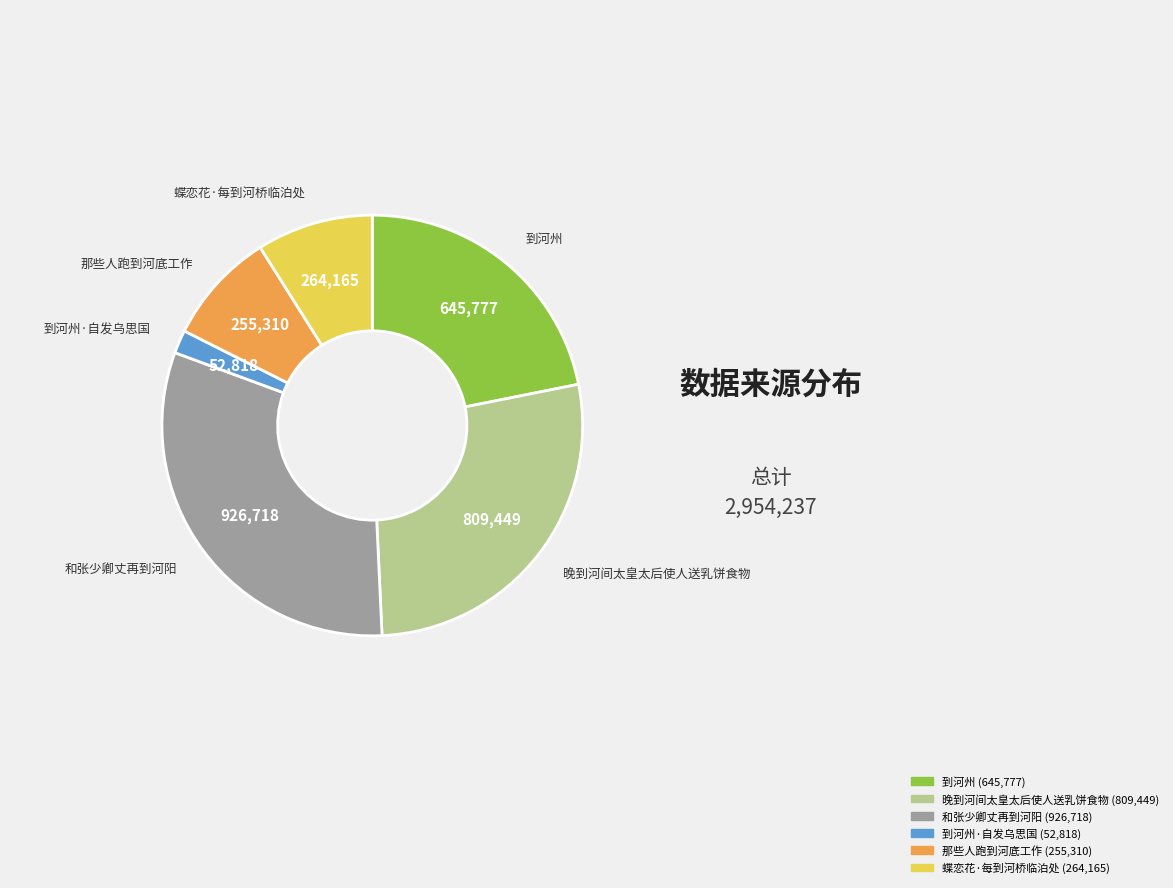

Is there any slice that represents more than half of the pie?

No